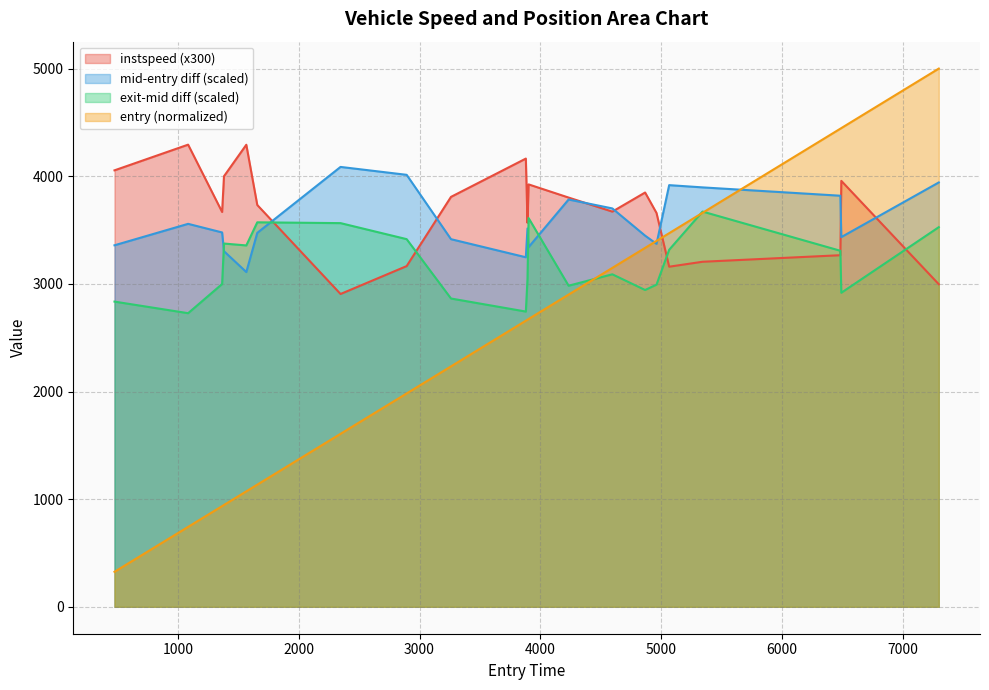

Where does the entry series first go above 2667?

4008.0